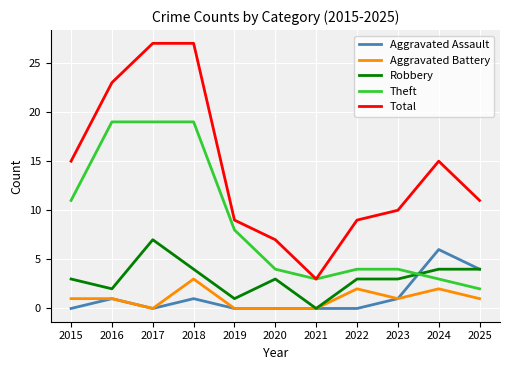

What is the total value across all series at 2020?

14